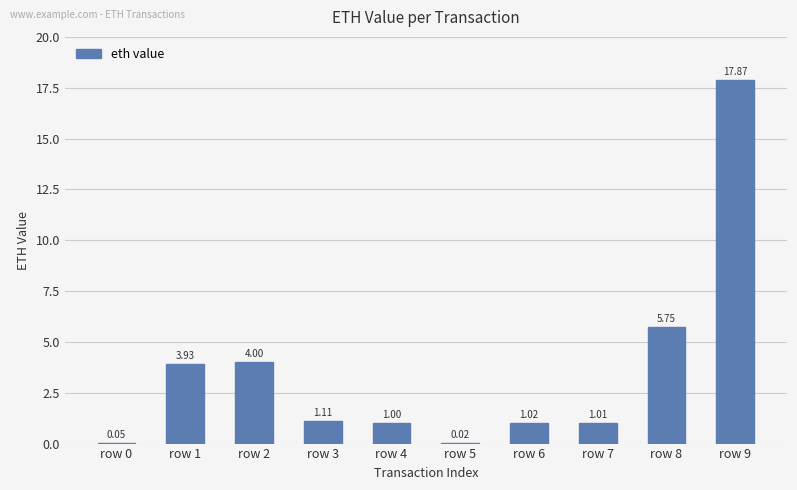

How many categories are shown in the chart?

10